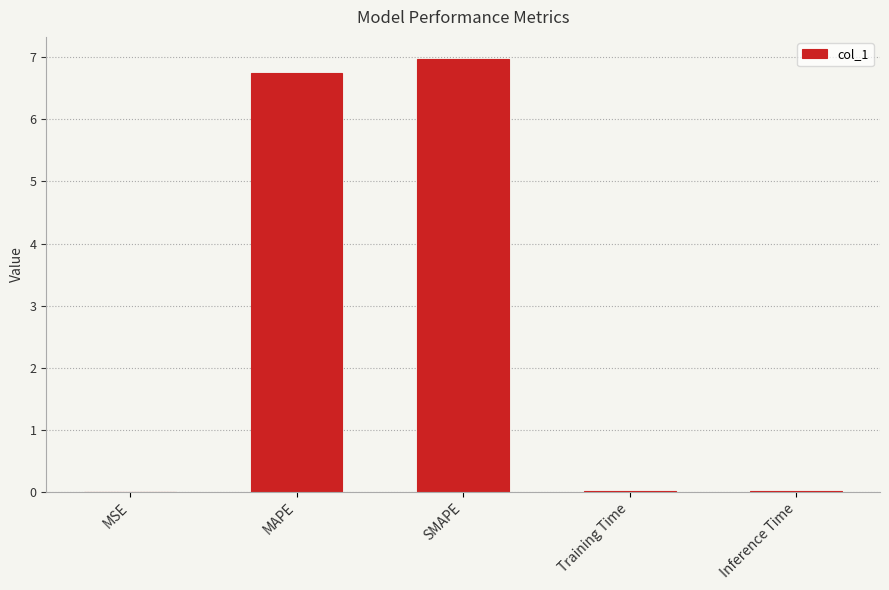

Which has a higher value, SMAPE or Training Time?

SMAPE